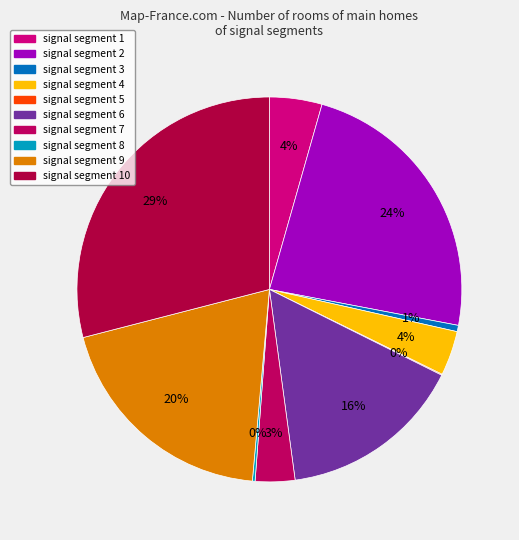

What is the smallest slice in the pie chart?

signal segment 5